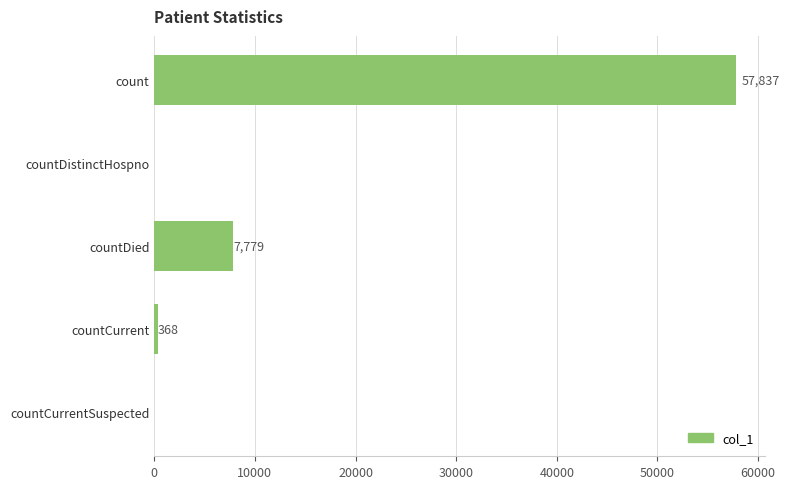

The value at countDied is 4096. True or false?

False